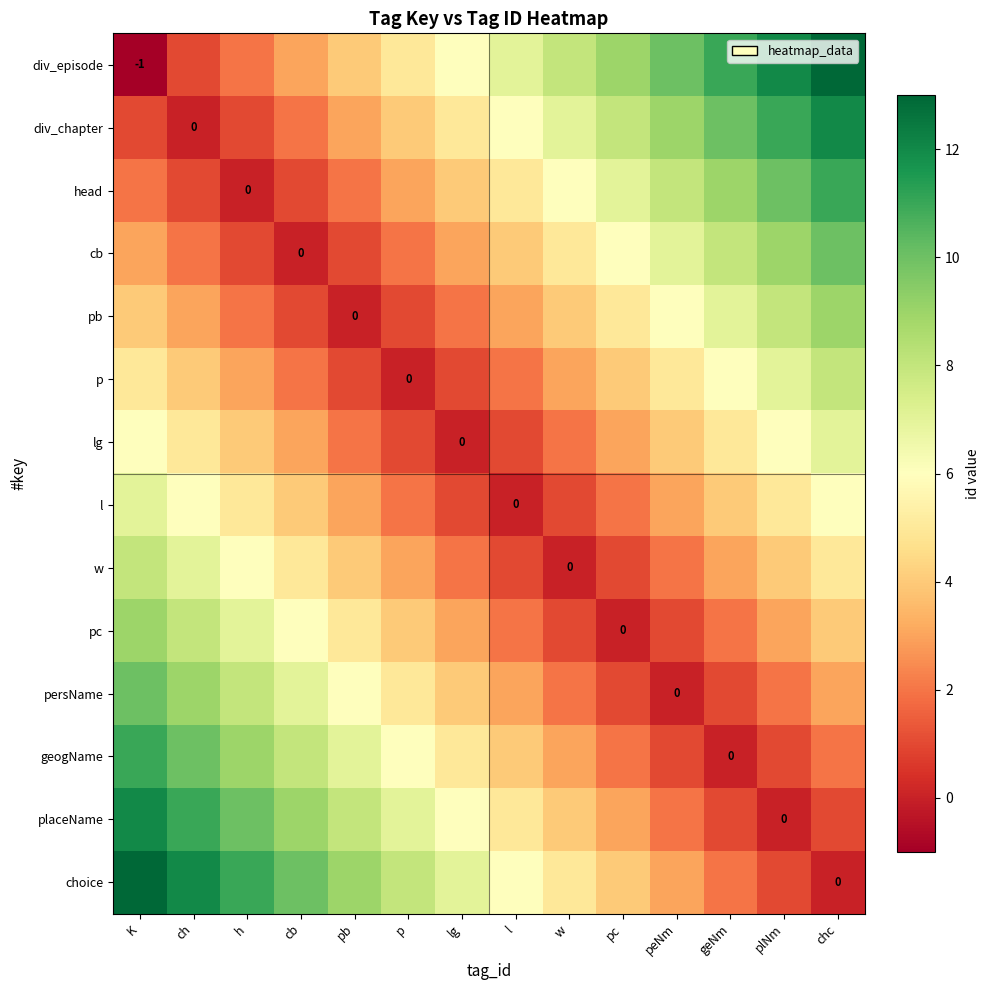

How many data points in geogName are above 5?

6